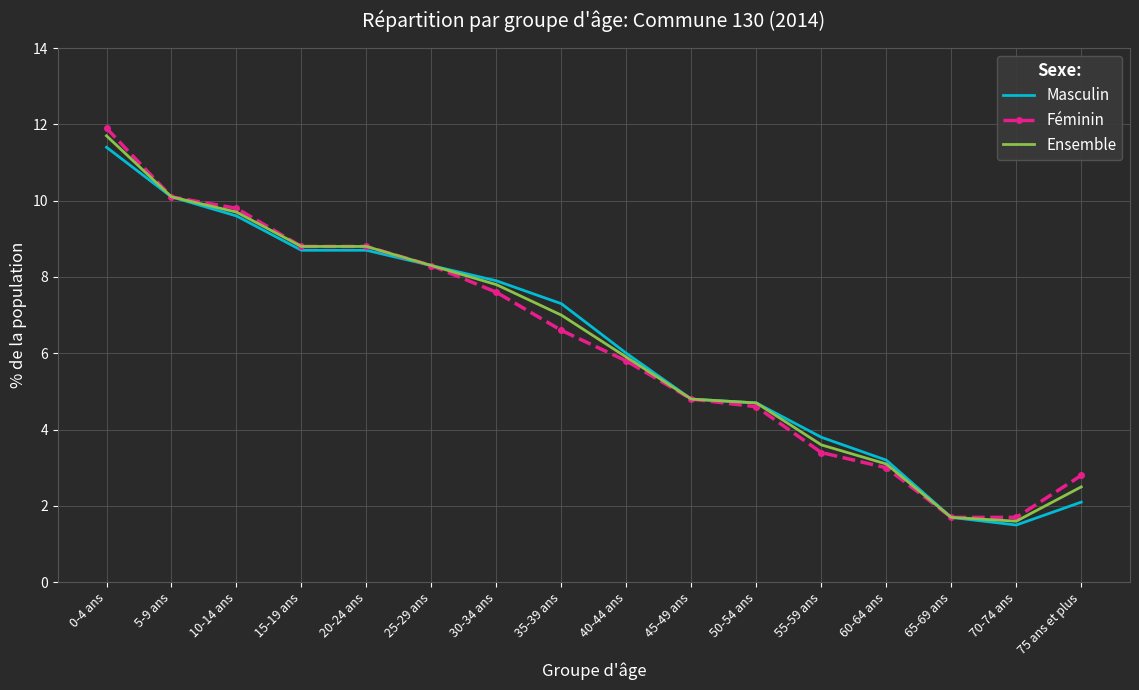

True or false: Masculin has a value of 4.1 at 10-14 ans.

False